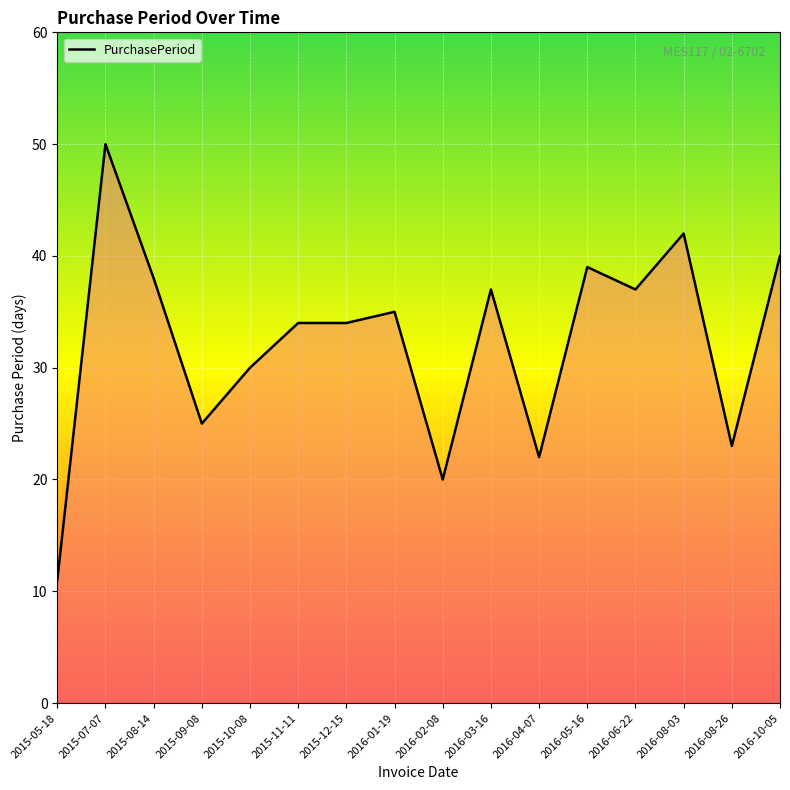

The chart shows a value of 23 at 2016-08-26. True or false?

True